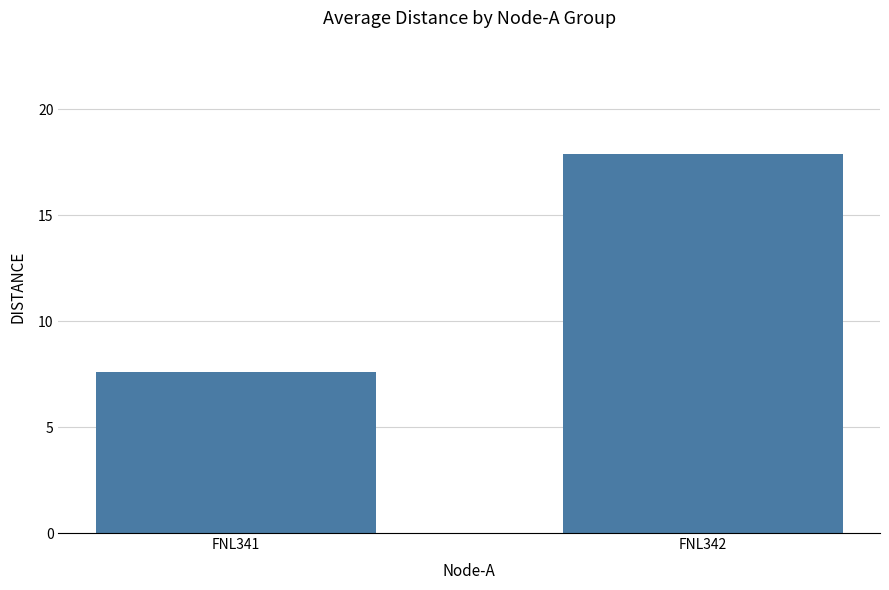

How many data points are less than 17?

1